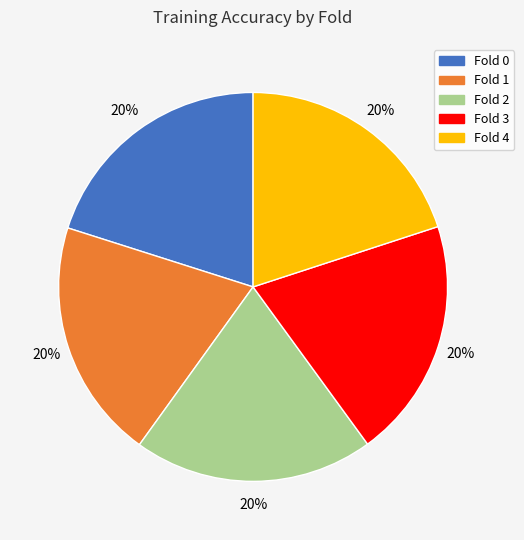

Combined, do Fold 3 and Fold 2 account for over 50%?

No